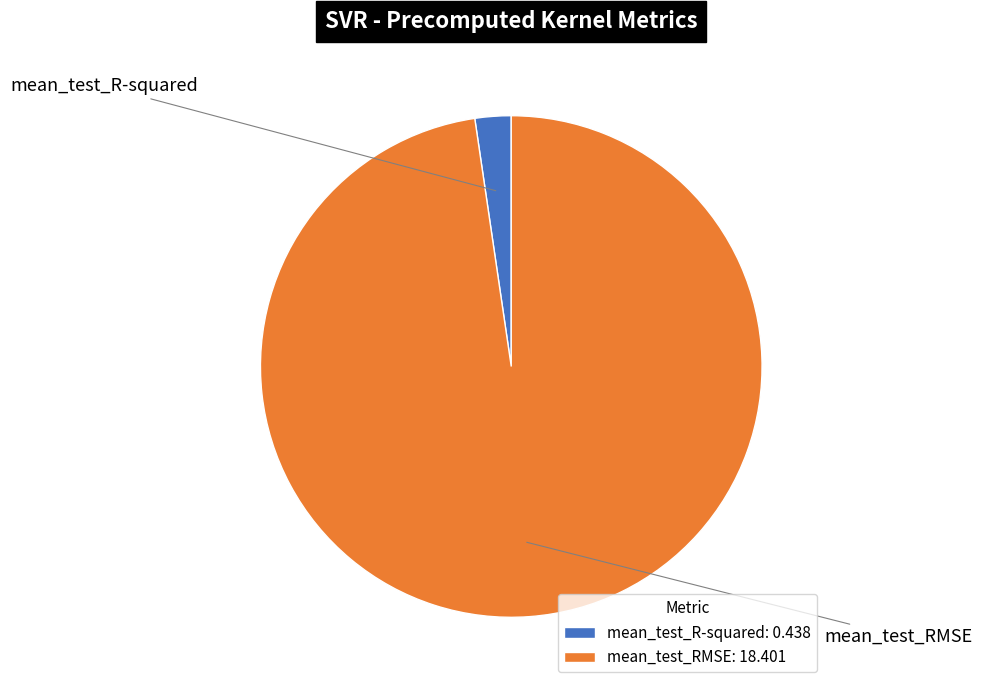

Is it true that mean_test_R-squared is 2% of the pie?

True